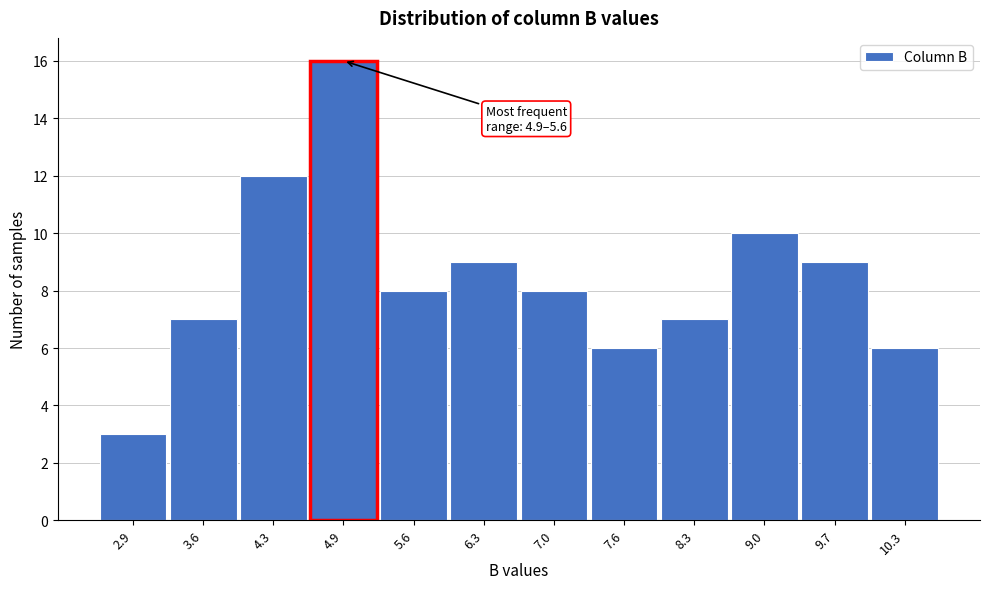

Reading right to left, what are all the values shown in this chart?

10.3=6	9.7=9	9.0=10	8.3=7	7.6=6	7.0=8	6.3=9	5.6=8	4.9=16	4.3=12	3.6=7	2.9=3